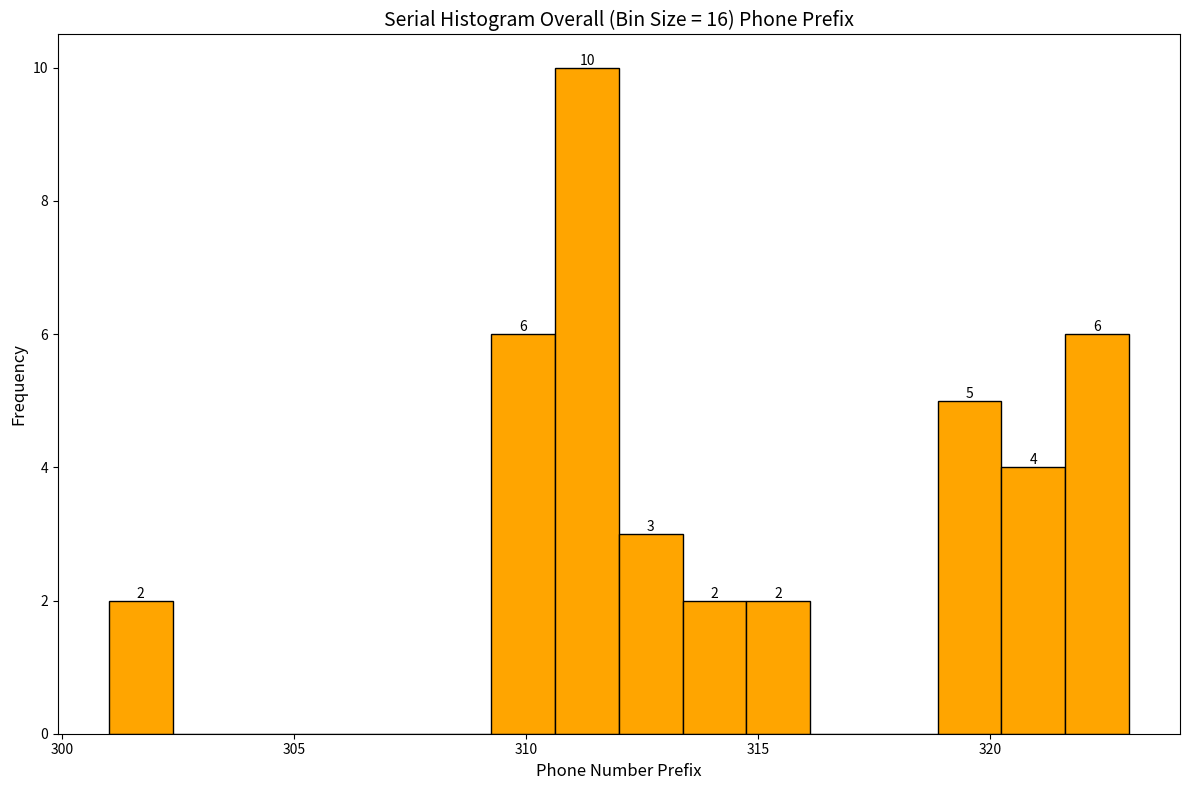

Around what value on the x-axis is the tallest bar? Give the approximate position of its centre, as read against the axis.

311.5